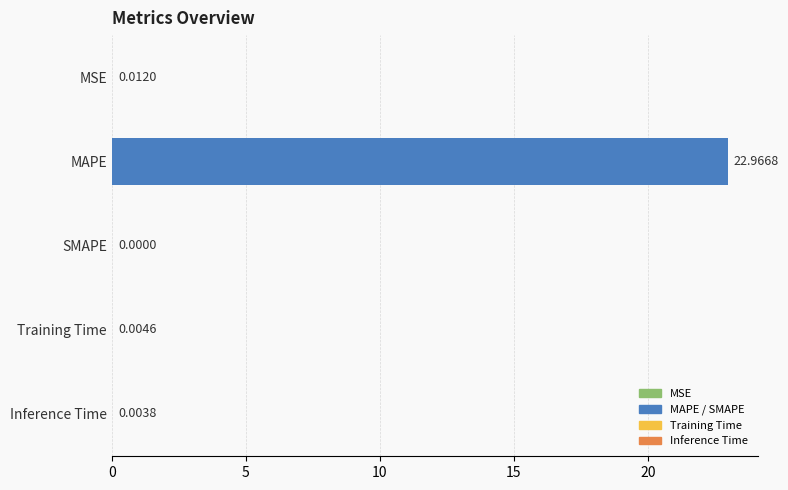

At which label is the value closest to 11?

MSE